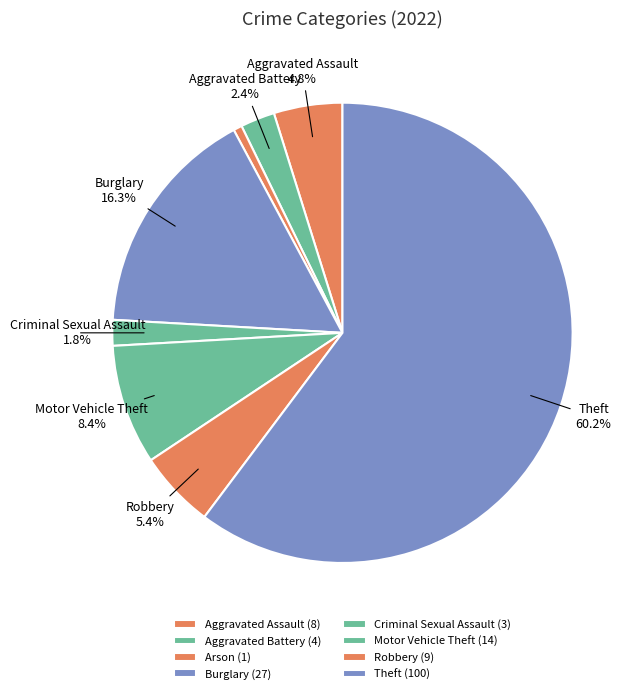

Is the sum of Aggravated Assault and Arson greater than half?

No